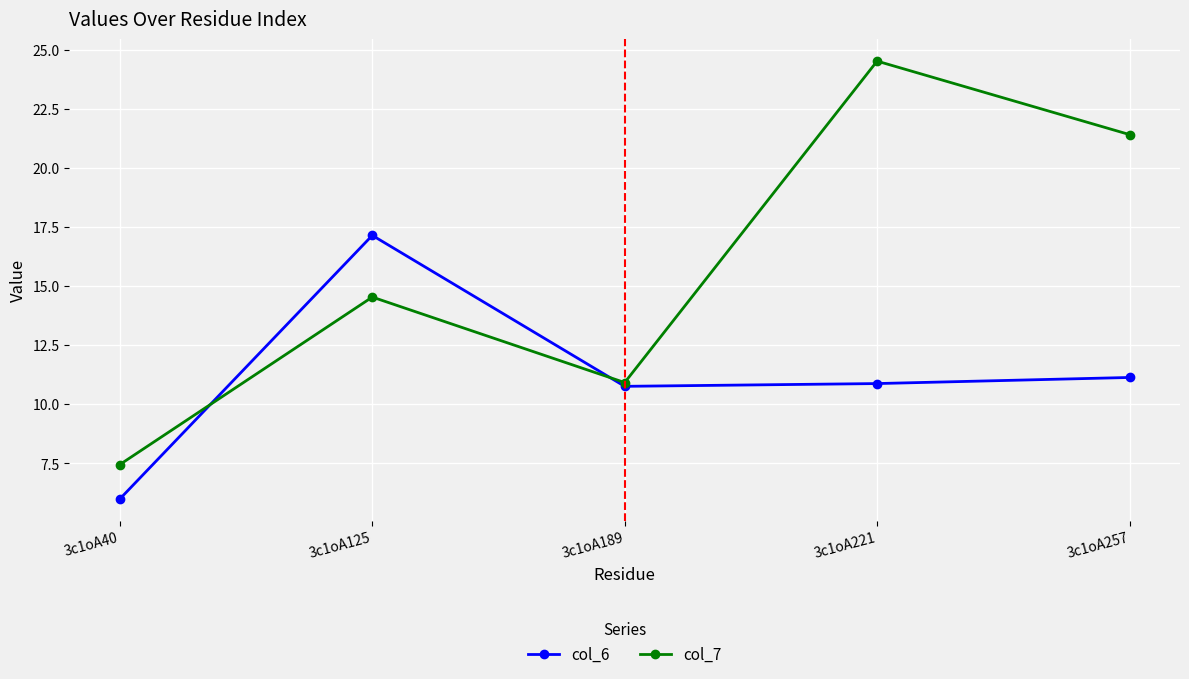

How many distinct data groups are displayed?

2